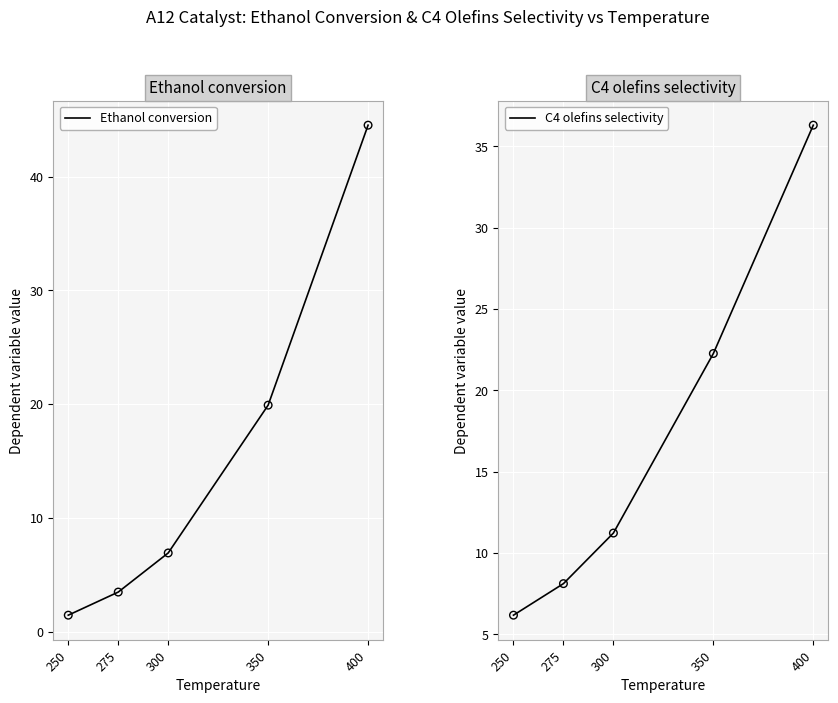

Which series has the widest spread of Y values?

Ethanol conversion